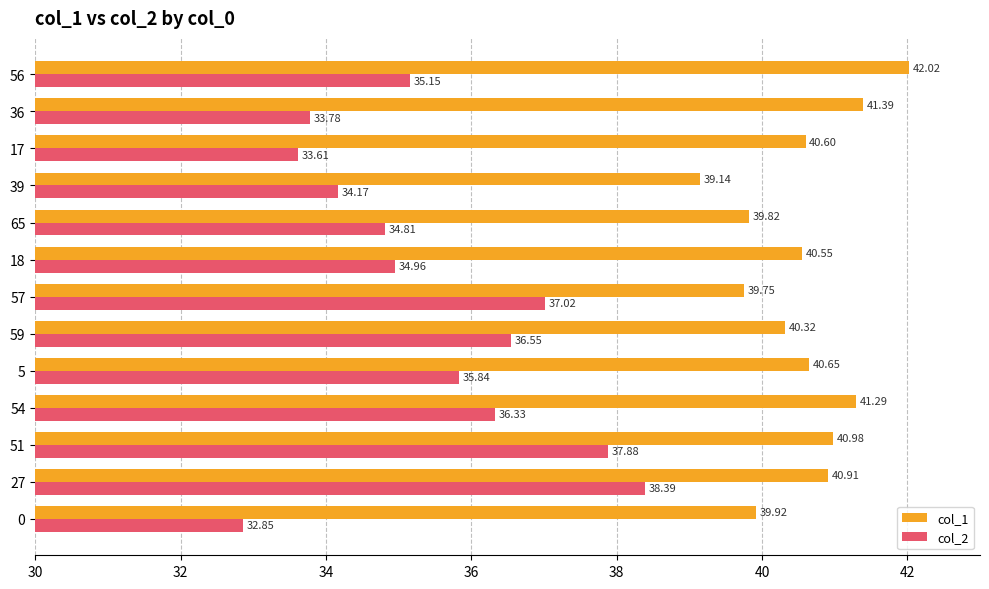

What is the greatest value displayed?

42.0